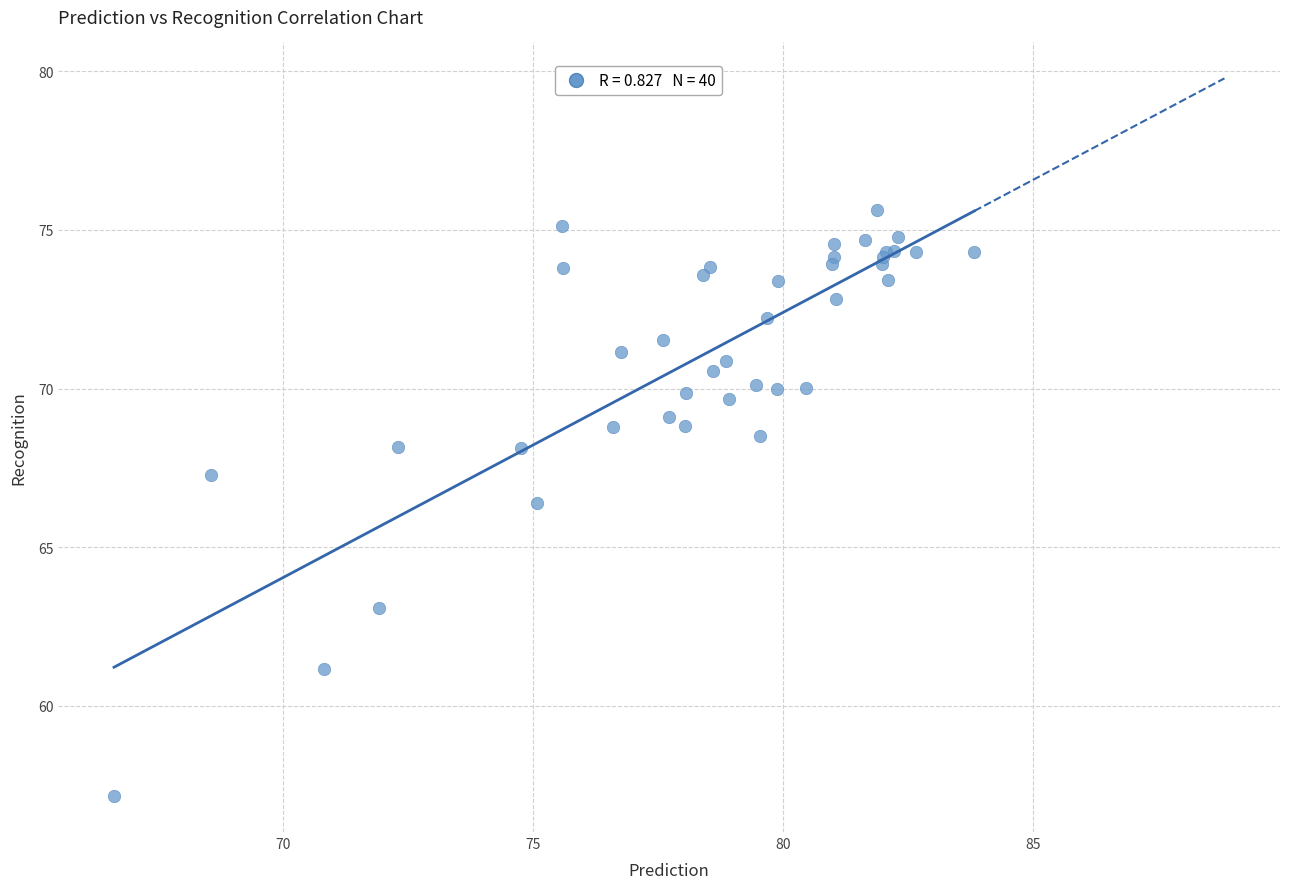

What Y value in the scatter plot is closest to 66?

66.4